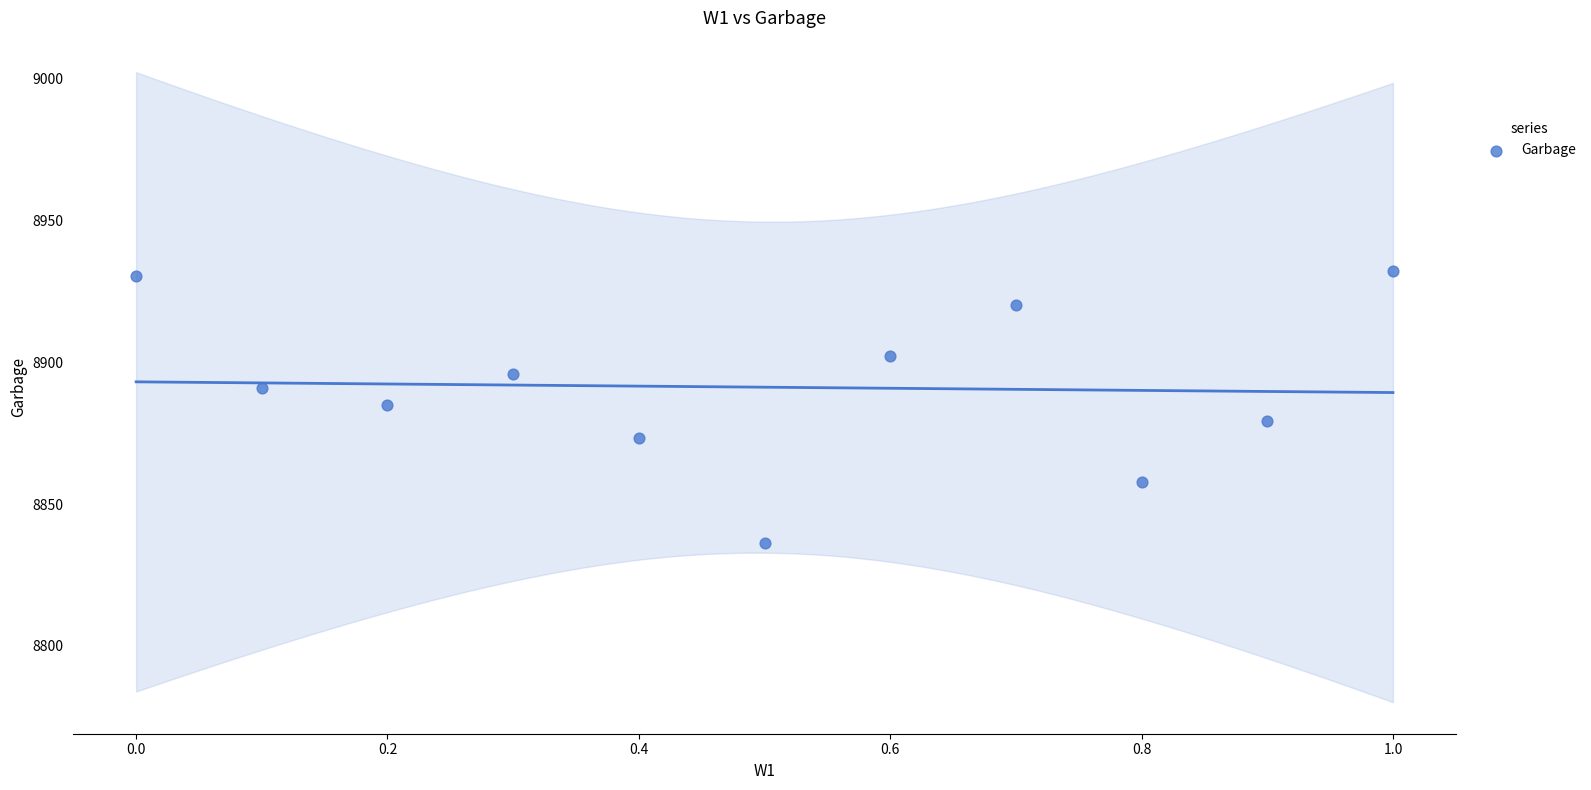

What is the range of X values (max minus min)?

1.0